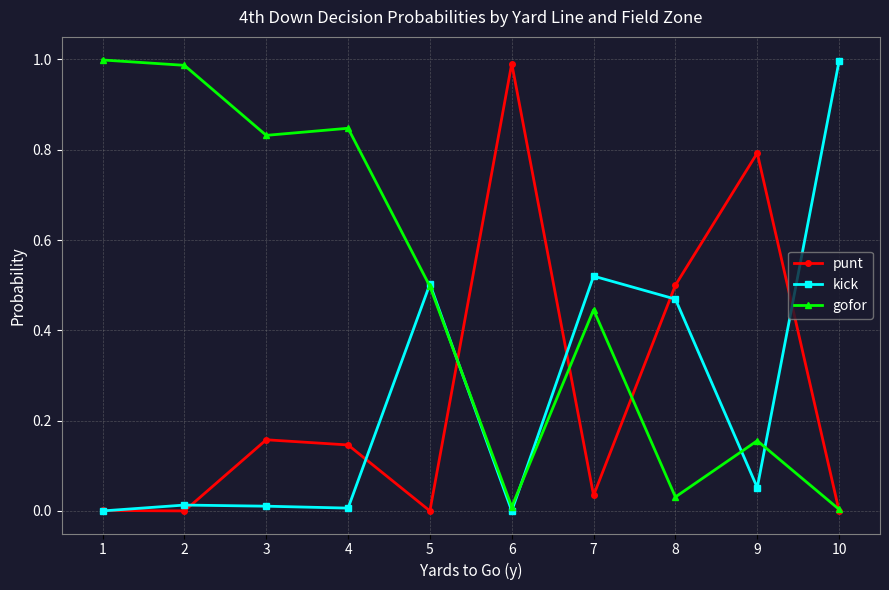

True or false: punt has more than 1 interior local peaks.

True